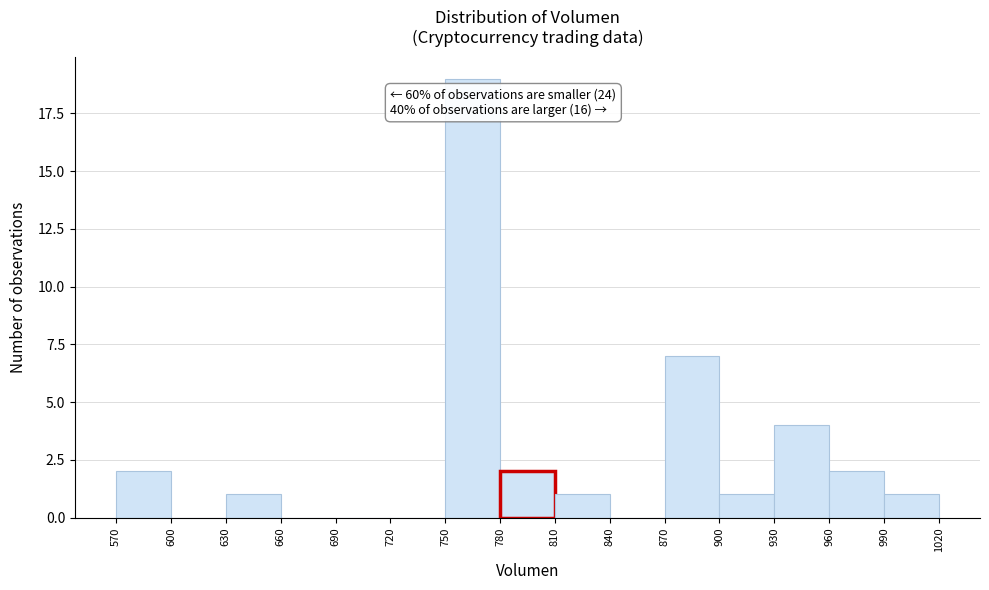

Which range on the x-axis has the tallest bar?

750 to 780